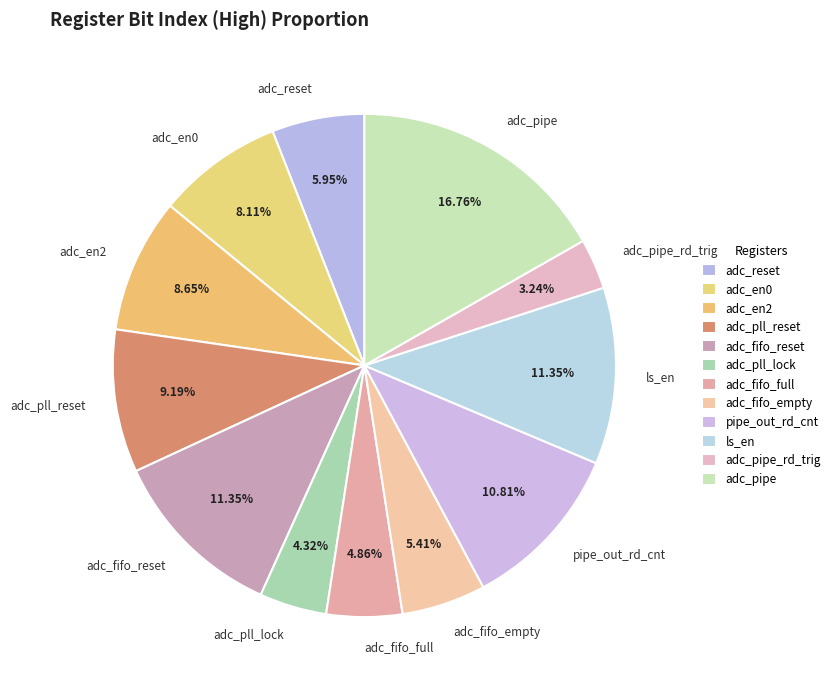

Approximately how many times larger is the value at ls_en compared to adc_en2?

1.3